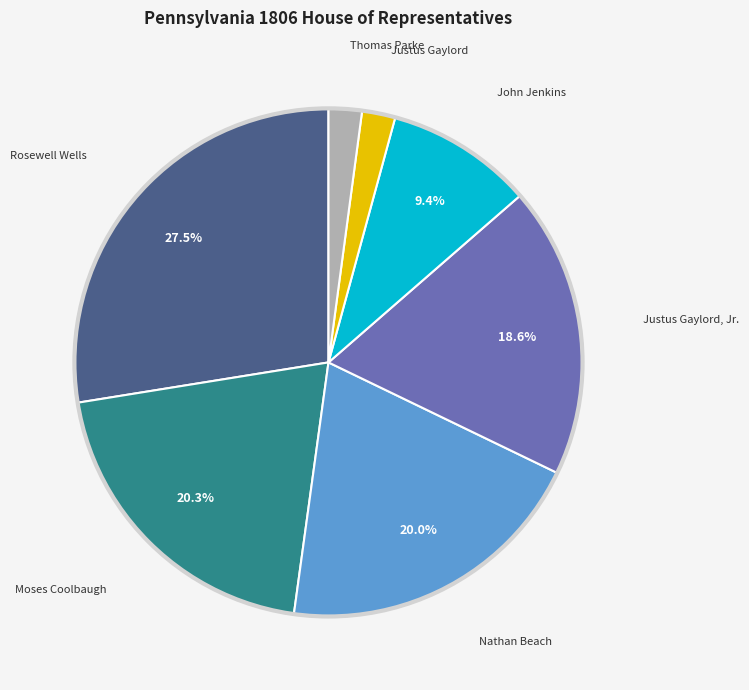

Does any single category account for the majority?

No